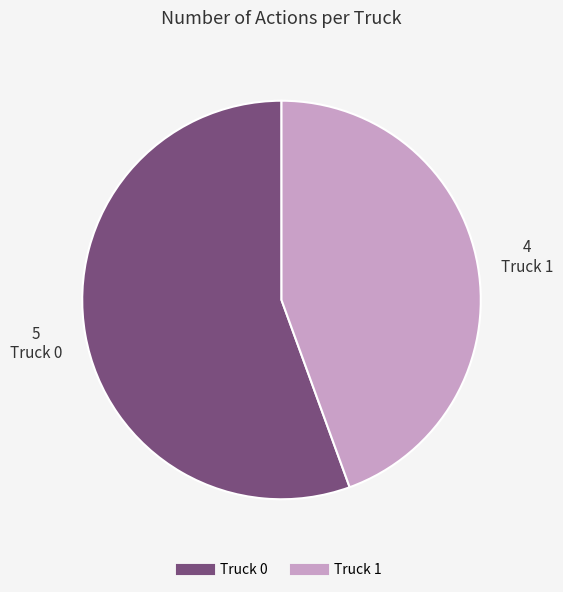

Rank the categories by value from highest to lowest.

Truck 0, Truck 1